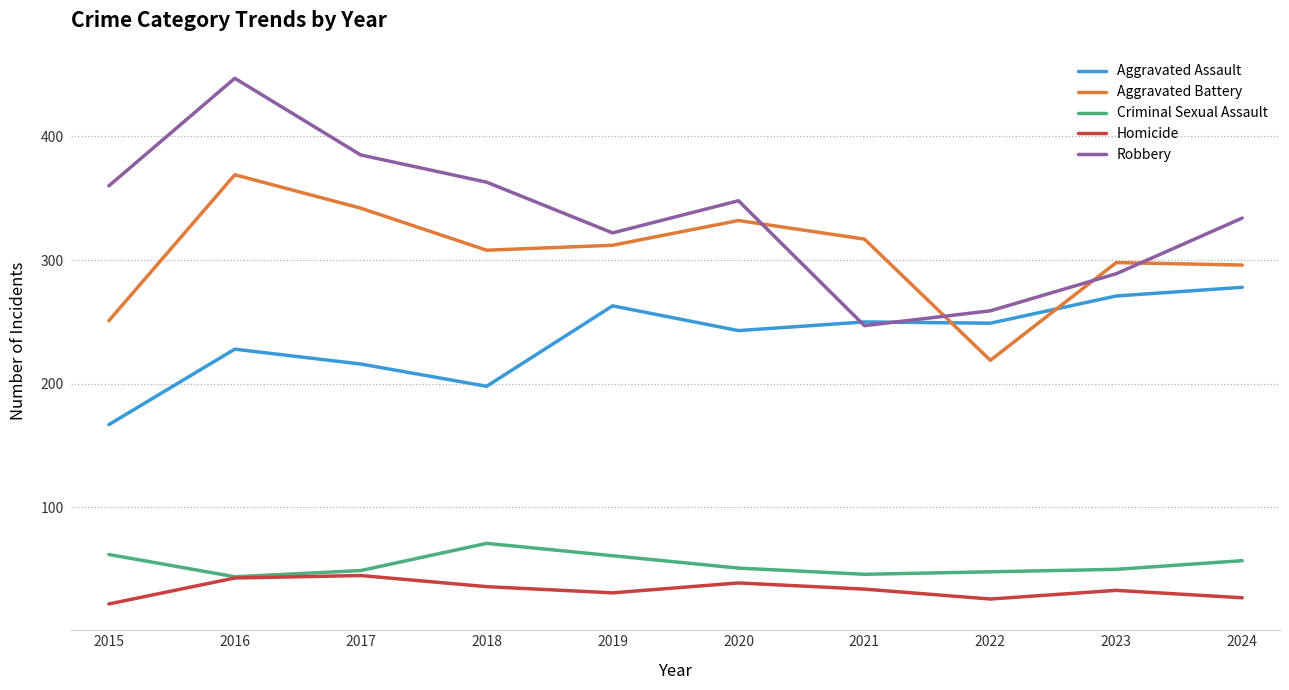

How many intersections are there between Robbery and Aggravated Assault?

2